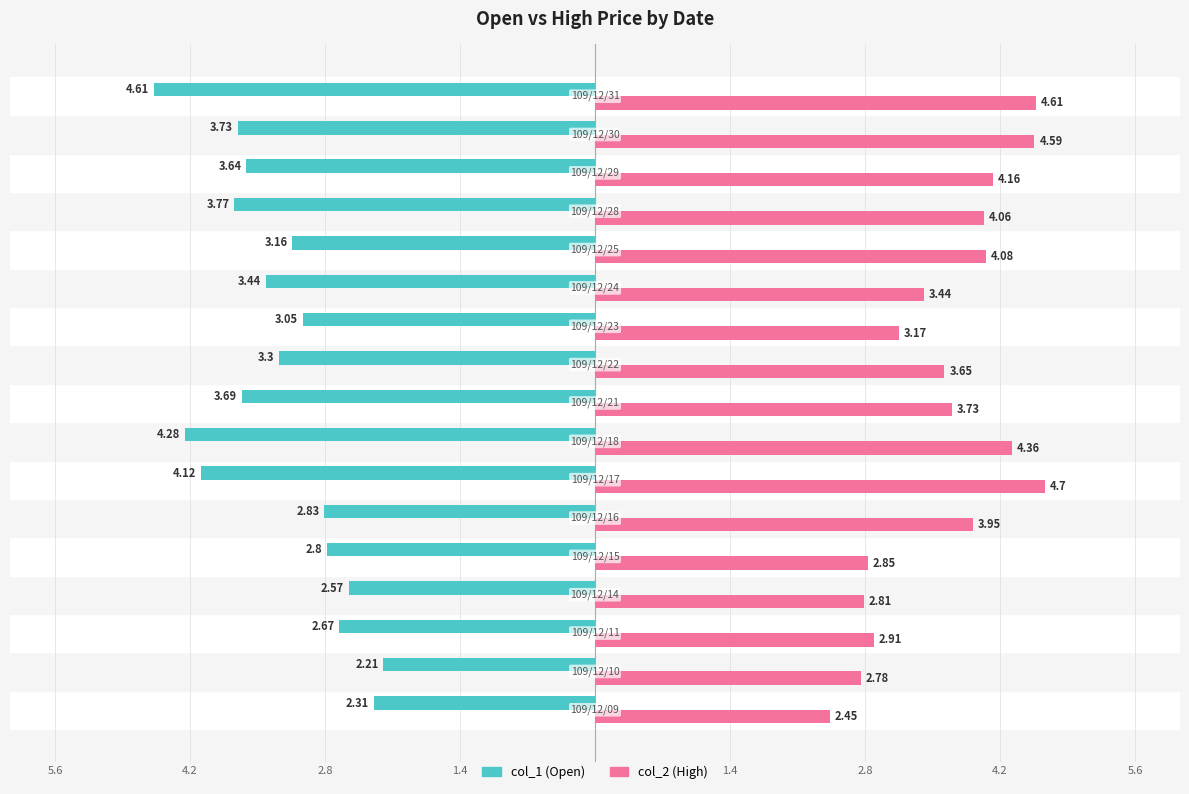

What are all the series names shown in the legend?

col_1 (Open), col_2 (High)